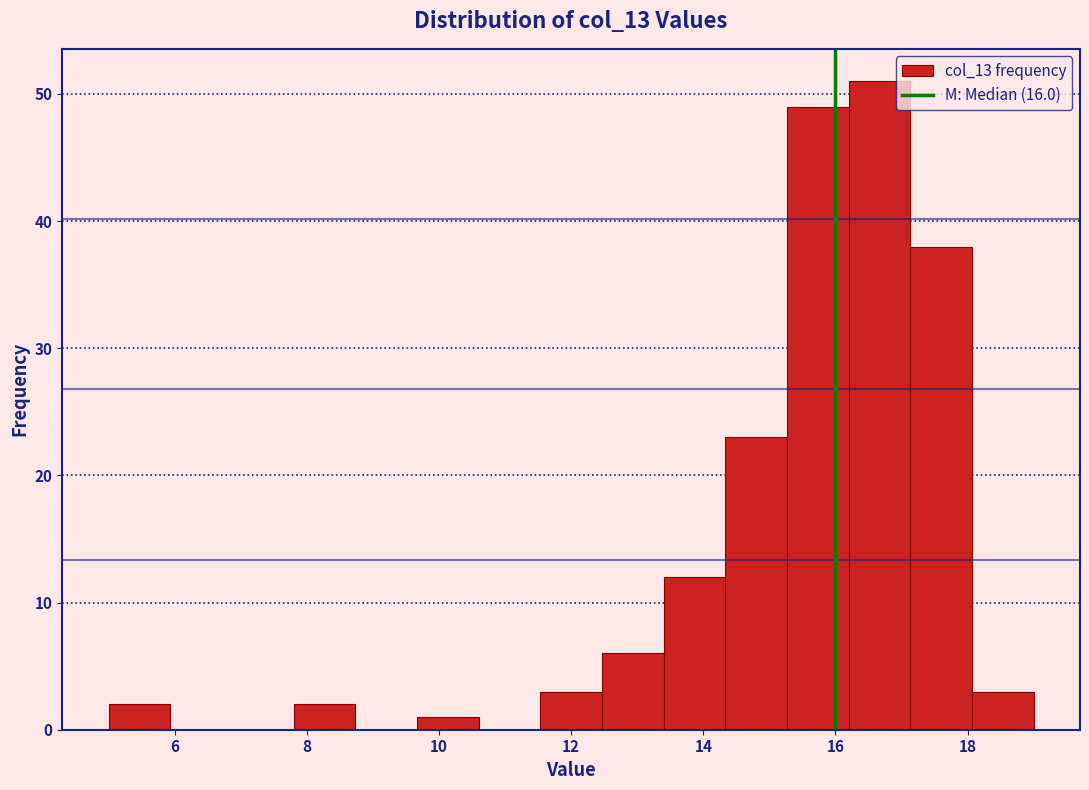

Which range on the x-axis has the tallest bar?

16.2 to 17.2